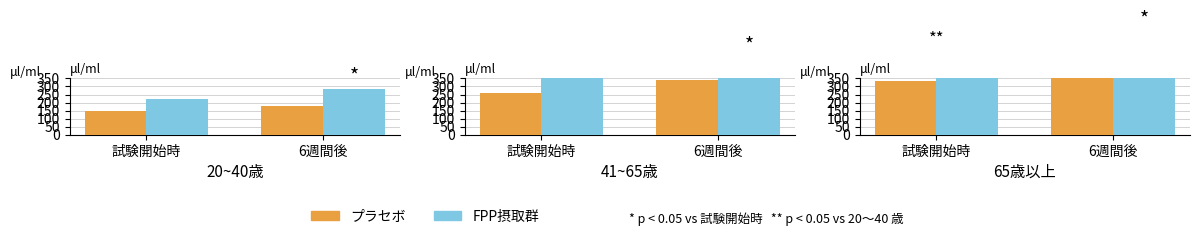

Between 試験開始時 and 6週間後, which series saw the biggest shift?

FPP摂取群